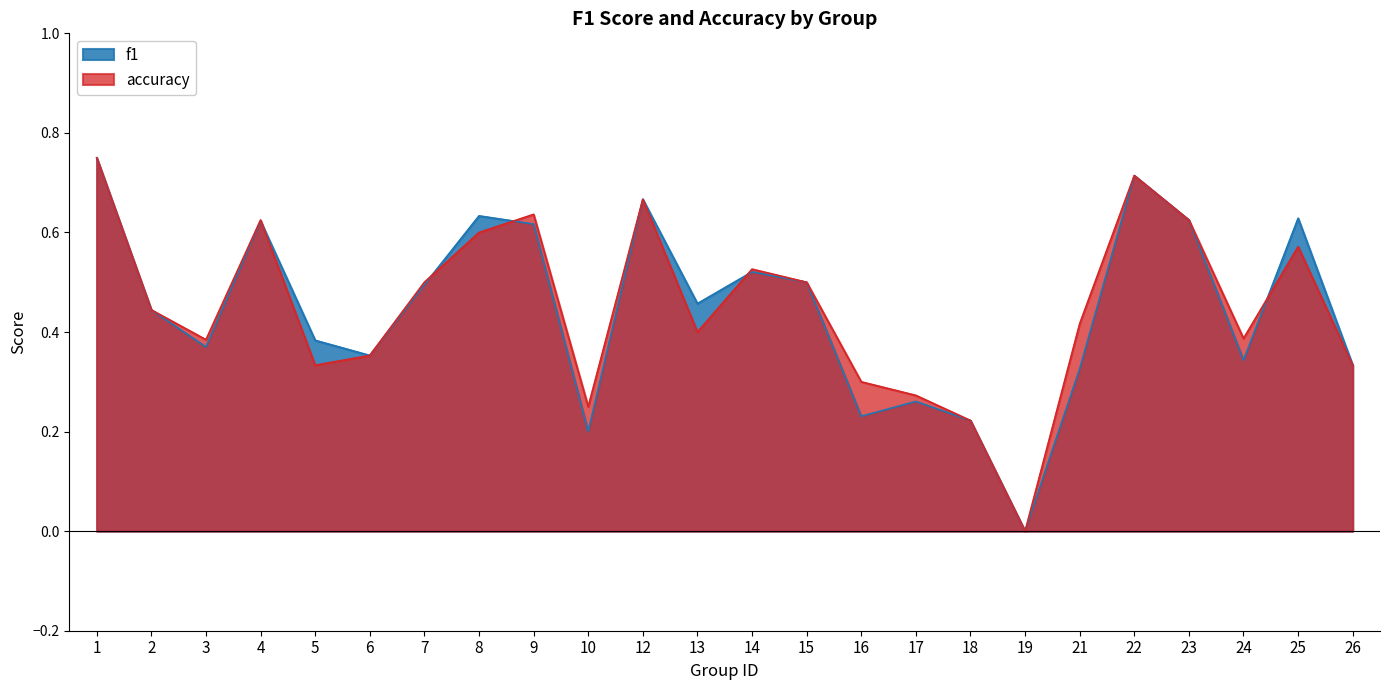

Count the number of categories in the chart.

24